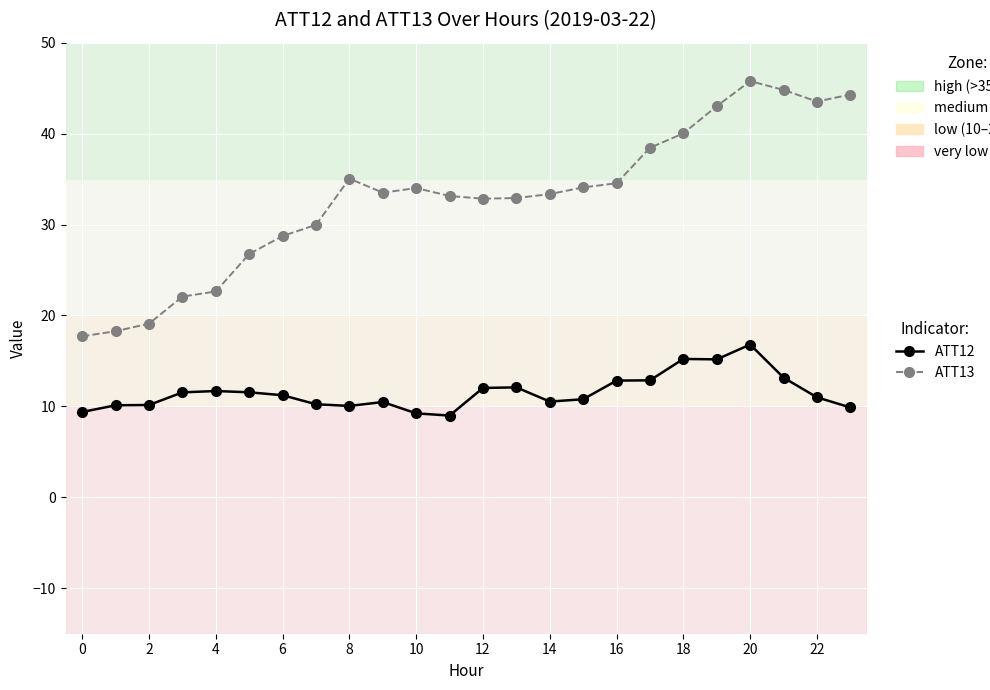

Which series has the largest range (max minus min)?

ATT13